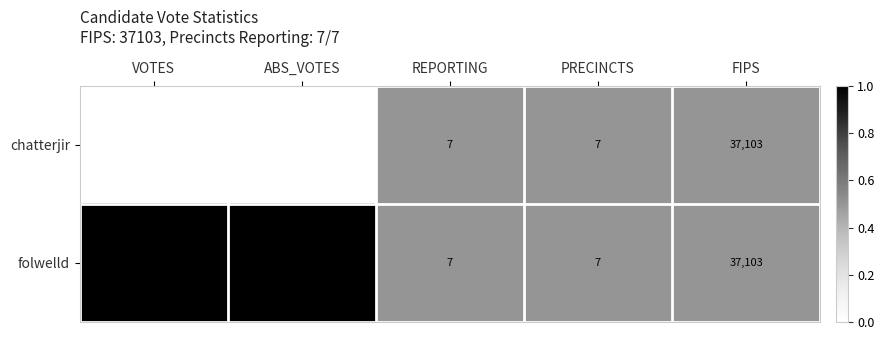

What is the total value across all series at PRECINCTS?

14